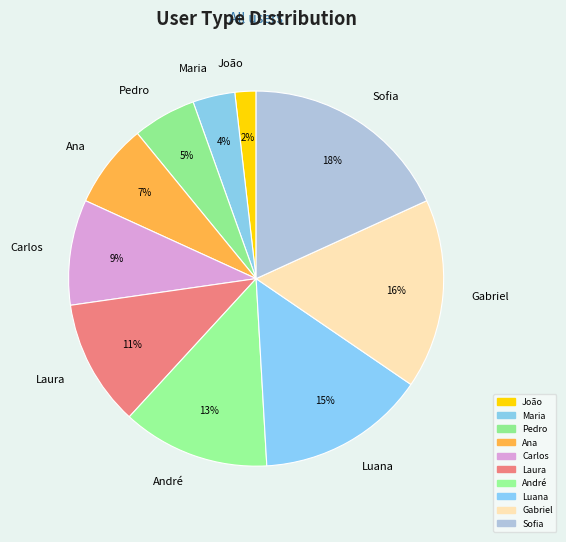

How many segments does this pie chart have?

10